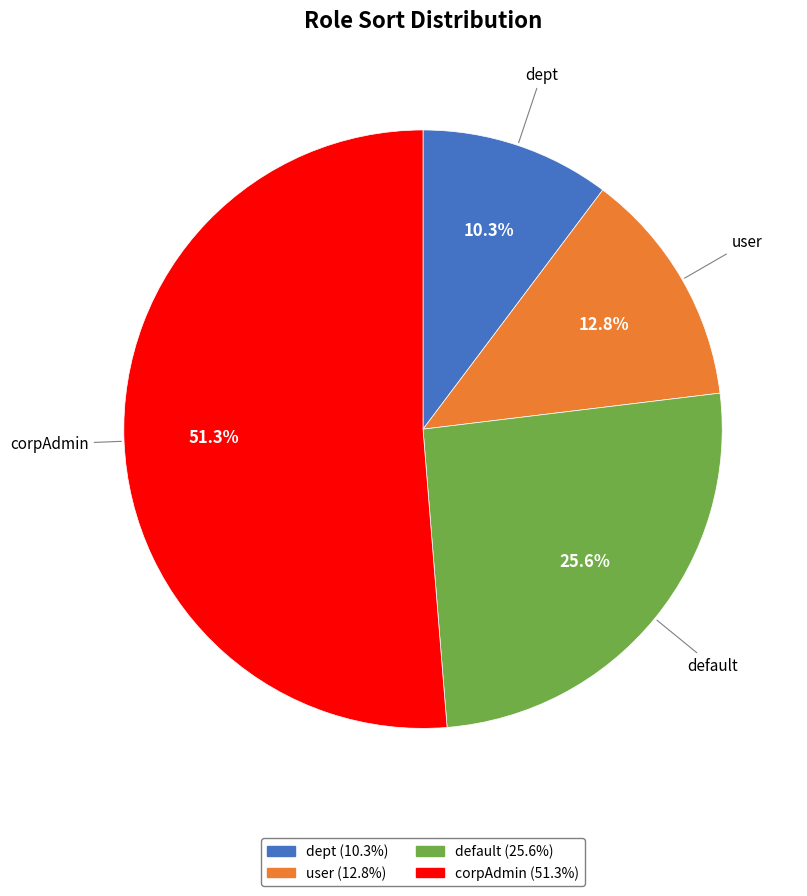

Do user and dept together represent more than half of the pie?

No